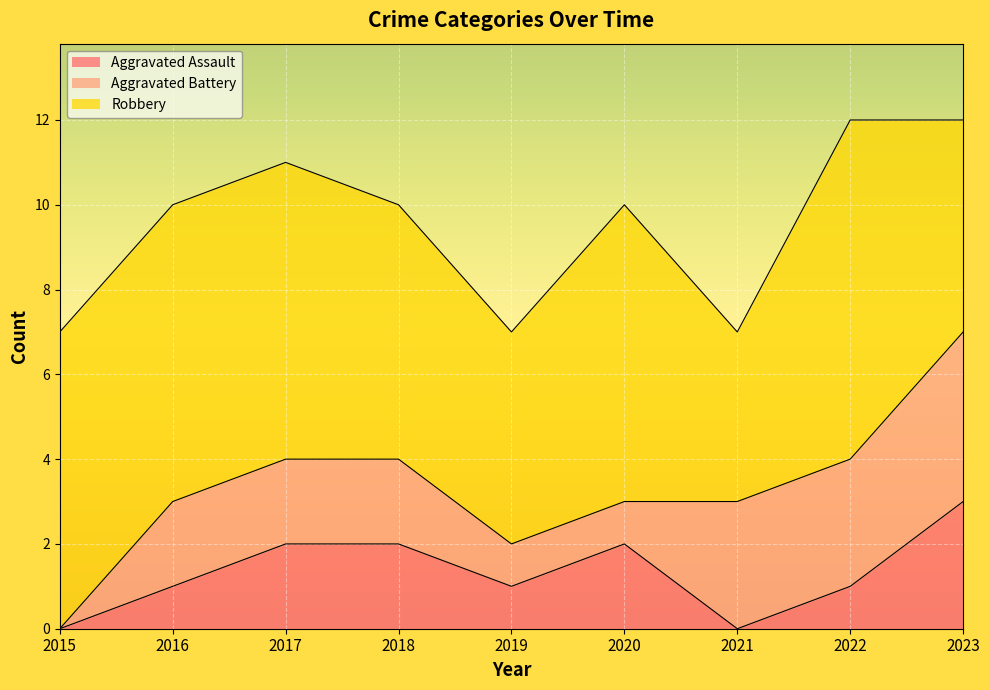

What are all the series names shown in the legend?

Aggravated Assault, Aggravated Battery, Robbery